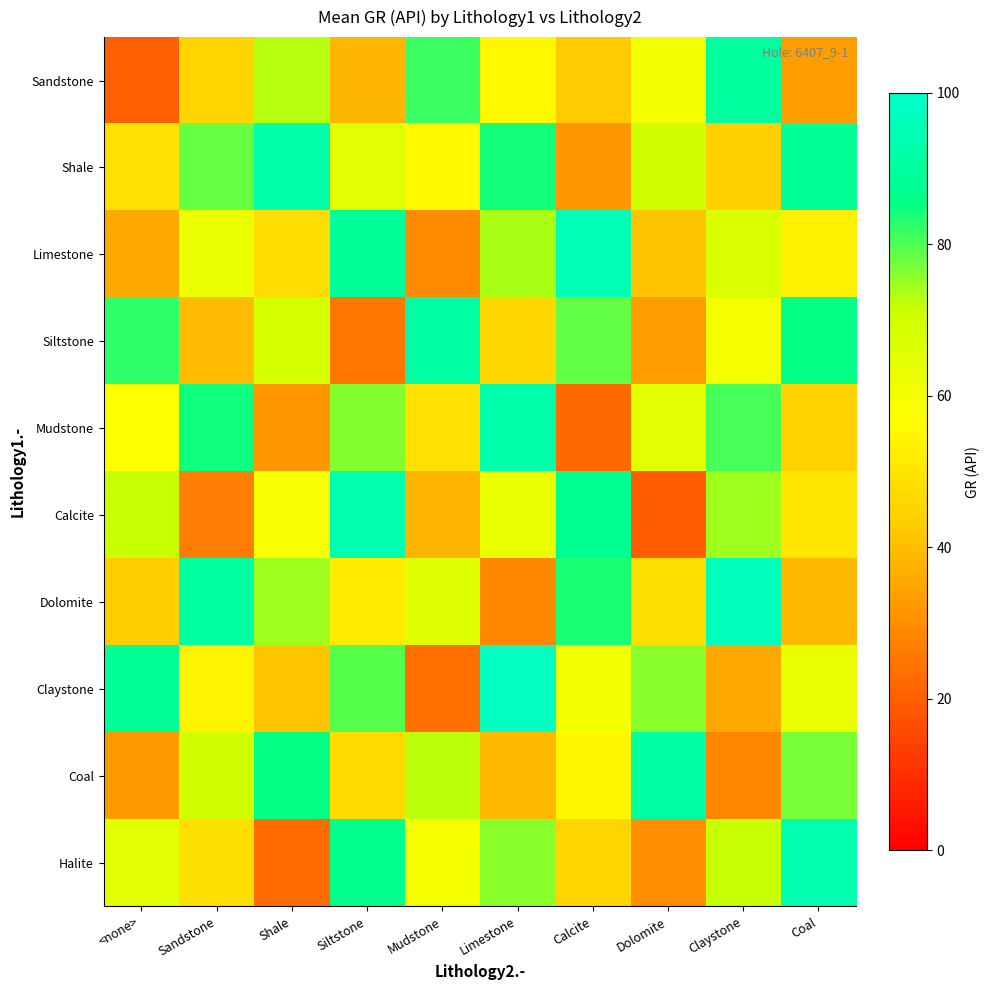

What is the total value across all series at Shale?

595.9